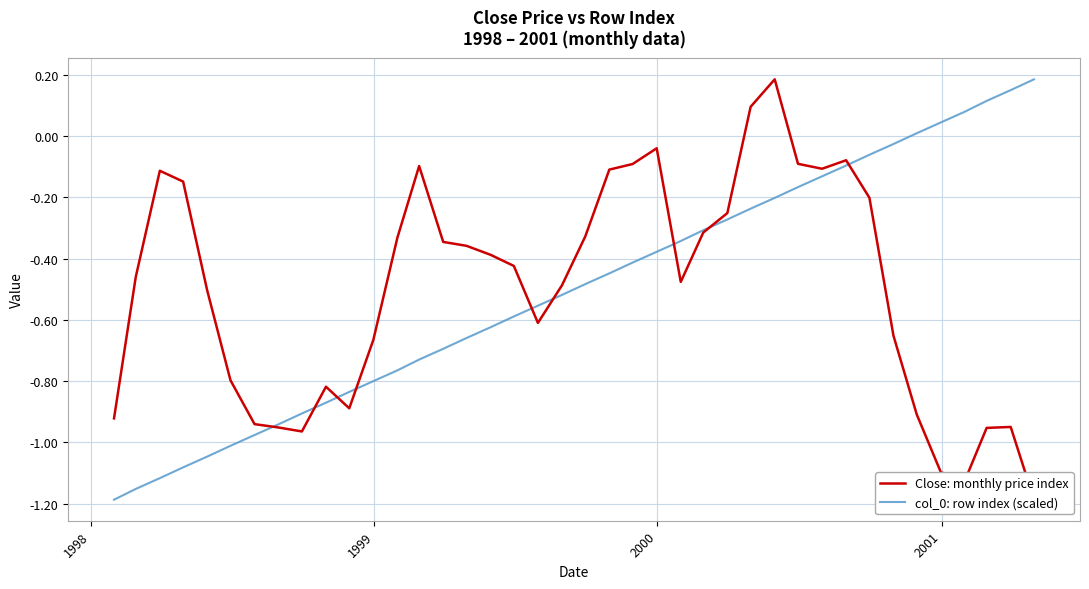

What is the average value of the Close: monthly price index series?

-0.5